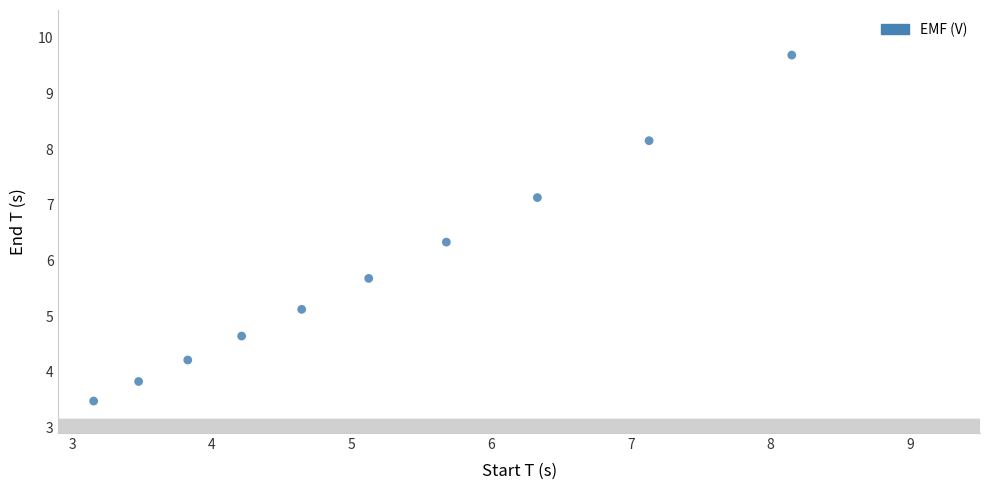

What is the average X value?

5.2